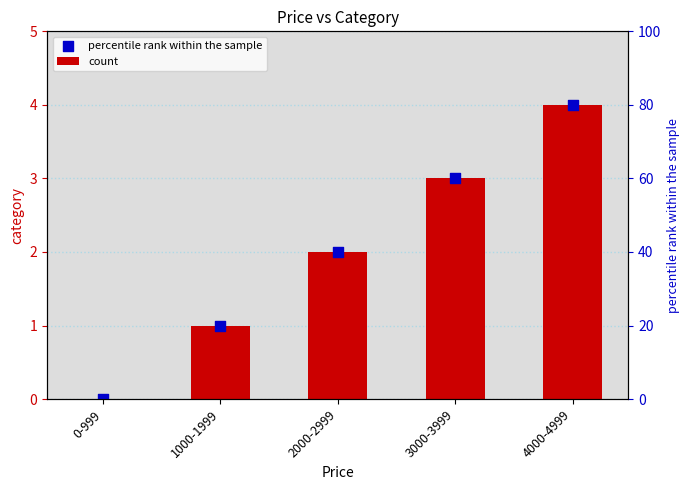

Which series has the largest Y range (max minus min)?

category